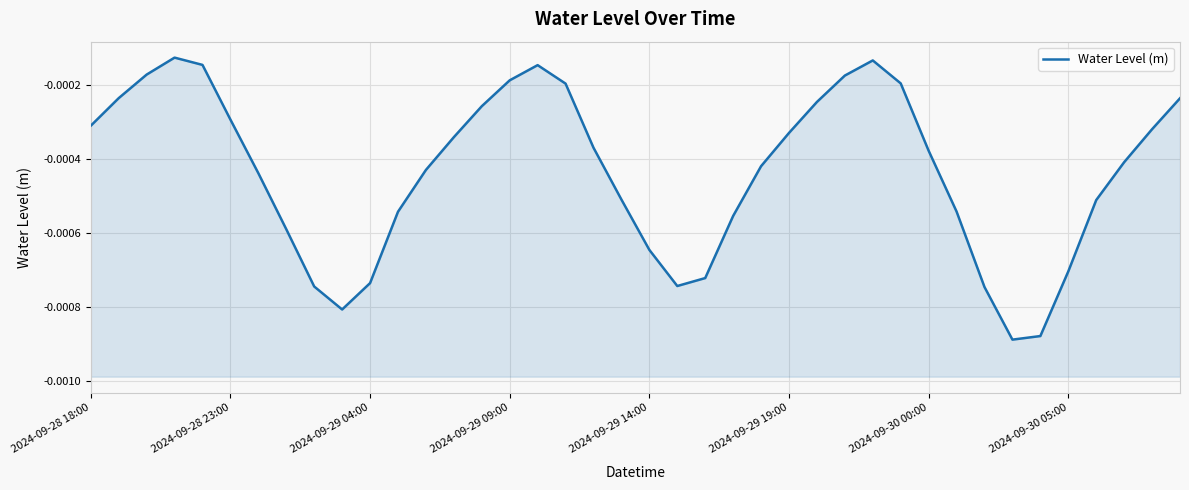

How many lines are shown in the chart?

1